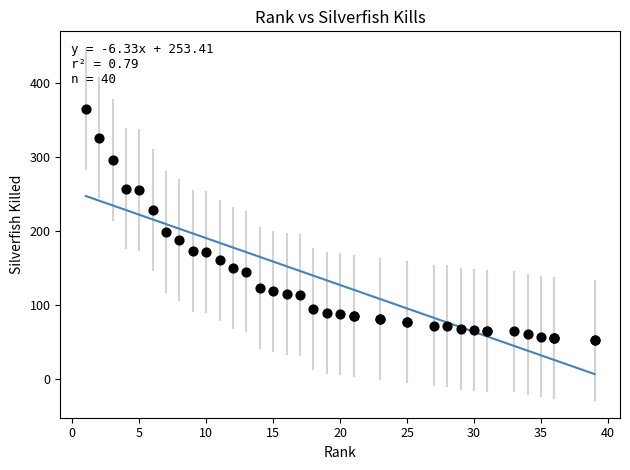

What Y value in the scatter plot is closest to 208?

198